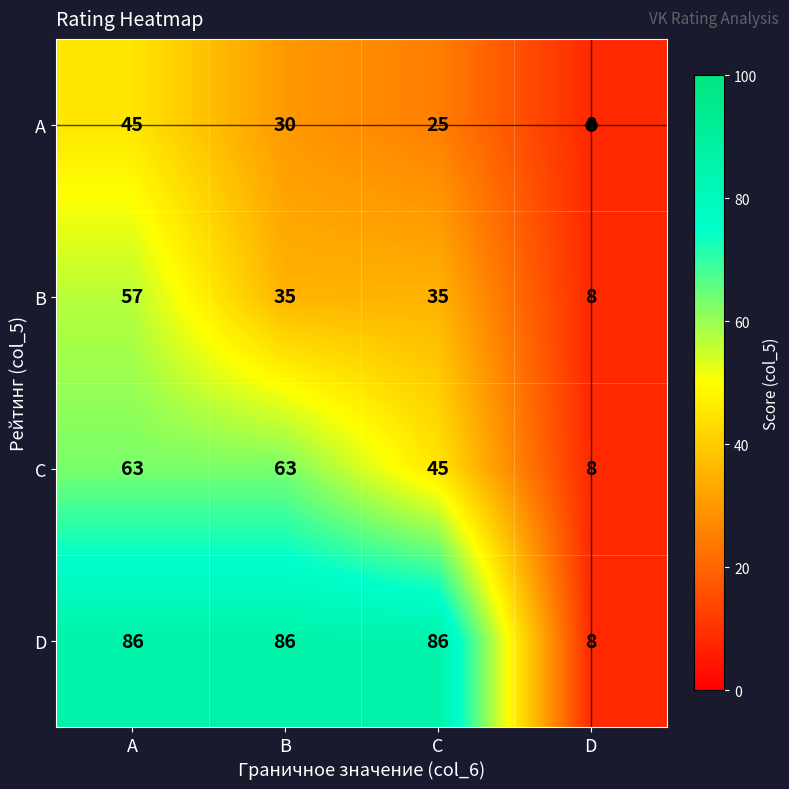

What is the difference between the highest and lowest values at A?

41